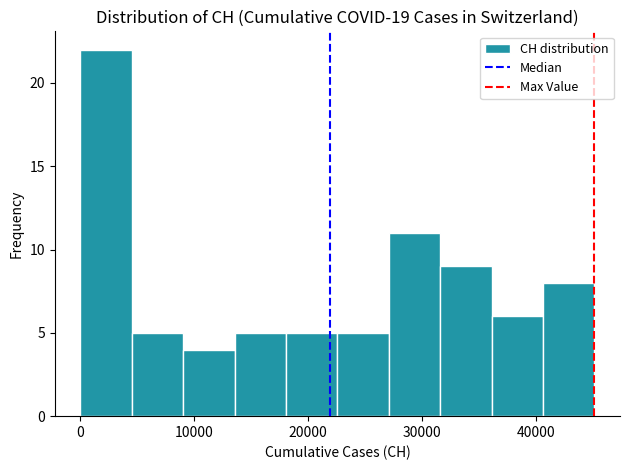

Reading left to right, list every bar in this chart as the range it spans on the x-axis followed by its height. Neither the bar edges nor the heights are printed on the chart, so give them approximately, as read against the axes.

0 to 5000: 22
5000 to 9000: 5
9000 to 14000: 4
14000 to 18000: 5
18000 to 23000: 5
23000 to 27000: 5
27000 to 32000: 11
32000 to 36000: 9
36000 to 41000: 6
41000 to 45000: 8